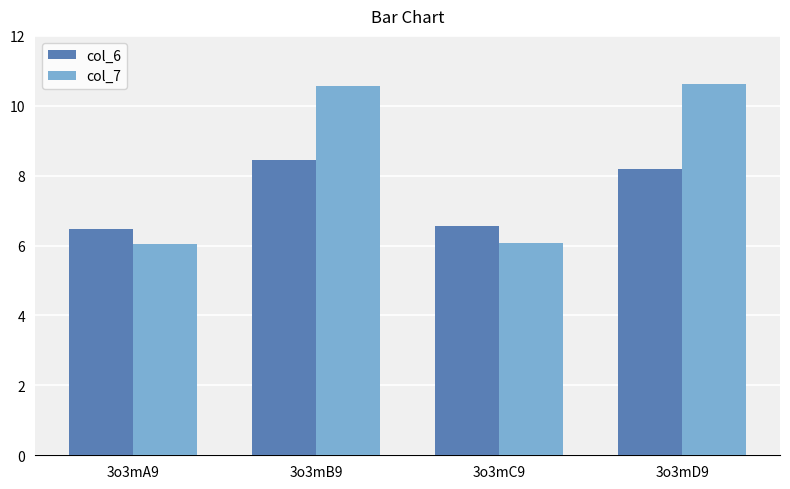

List the series in order of their overall mean, highest first.

col_7, col_6